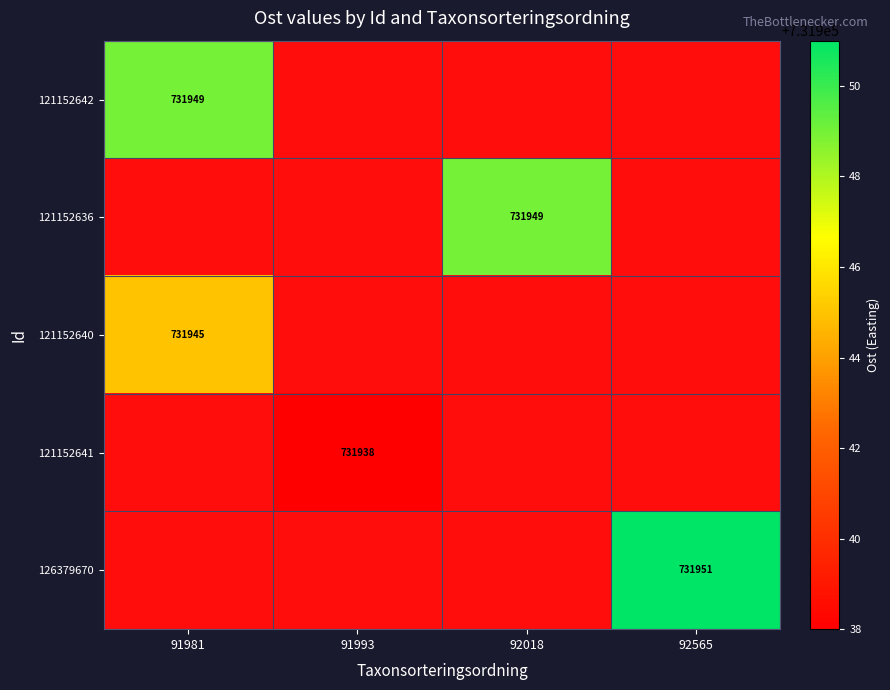

Is the value of 121152641 at 91993 greater than the value of 121152640 at 91981?

No